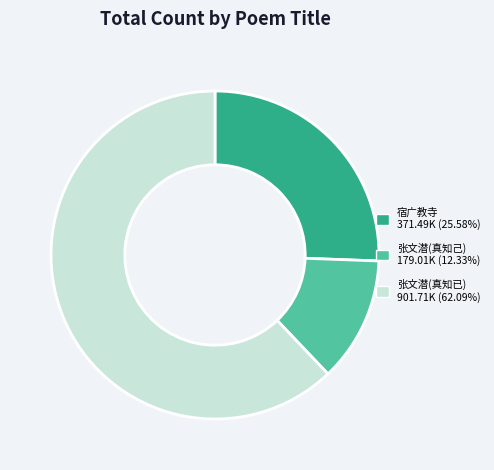

Count the number of slices in the pie.

3